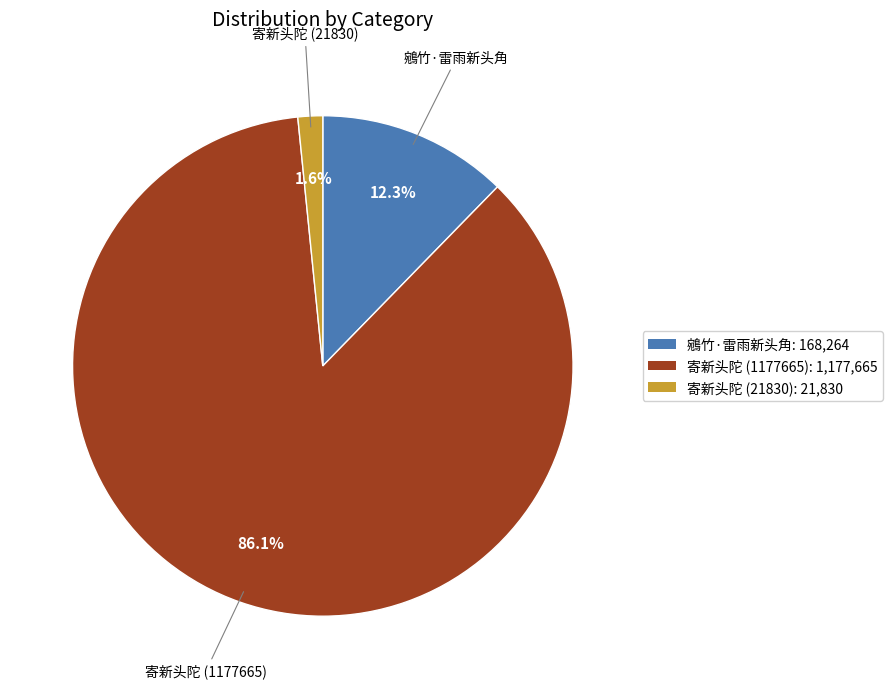

Rank the categories by value from highest to lowest.

寄新头陀 (1177665), 鵷竹·雷雨新头角, 寄新头陀 (21830)